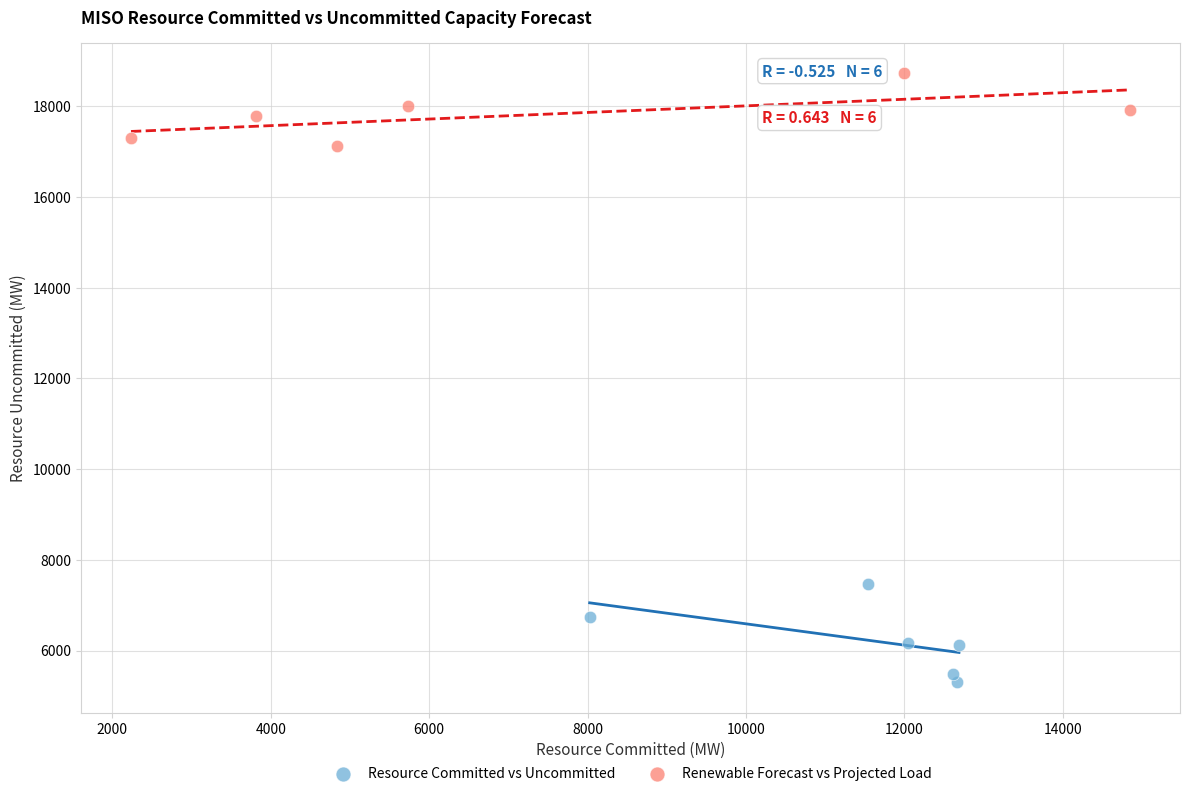

Which series has the widest spread of Y values?

Resource Committed vs Uncommitted